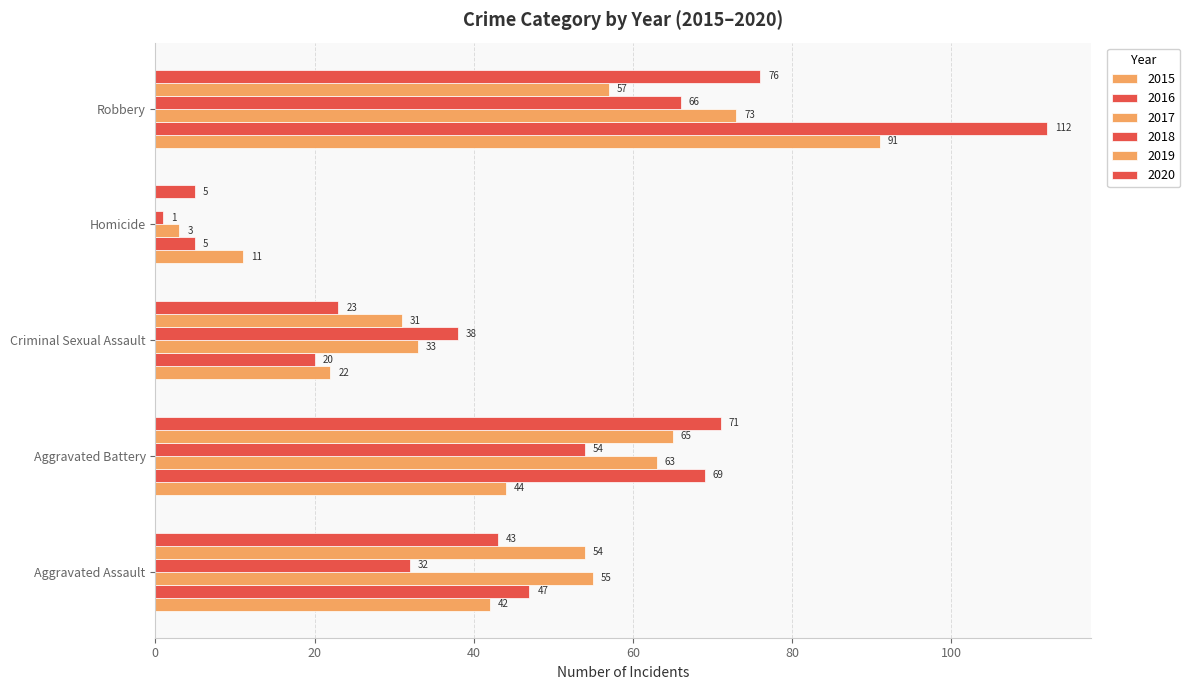

How many data points does each series have?

5